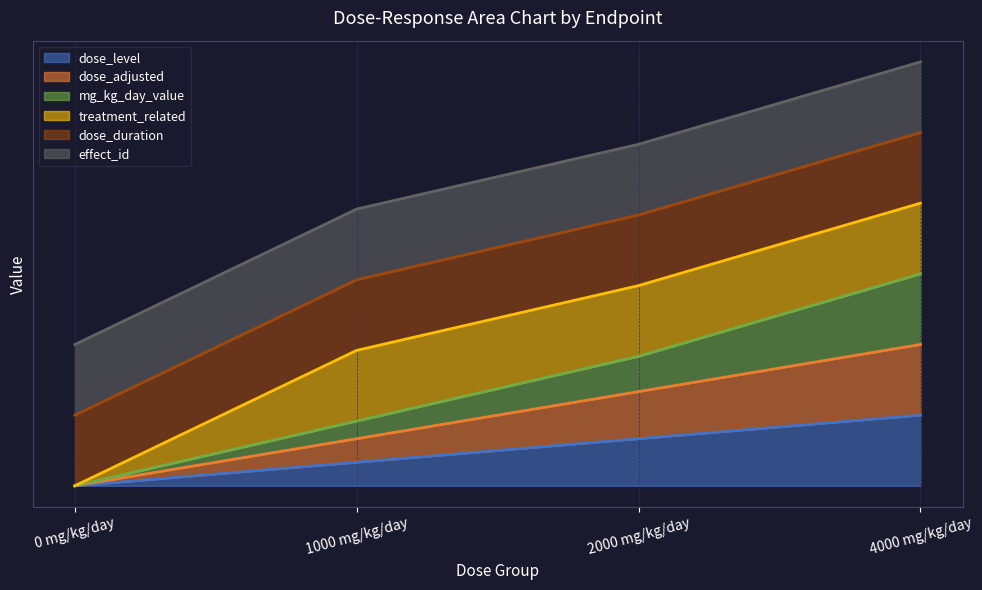

Does the chart have visible grid lines?

Yes